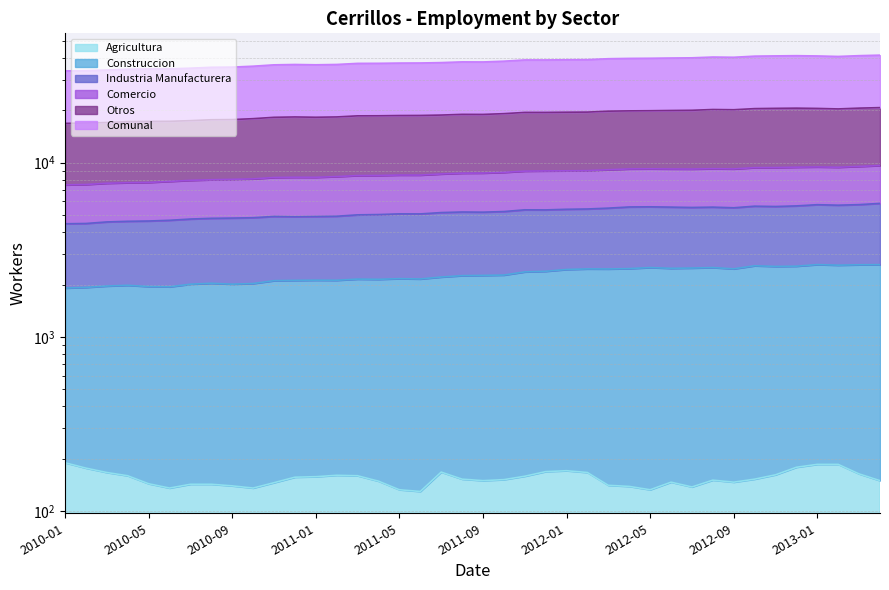

What is the difference between the maximum and minimum values in the Comunal series?

7786